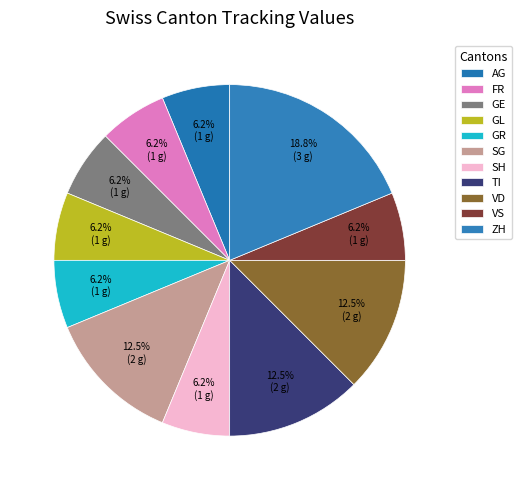

Is there any slice that represents more than half of the pie?

No